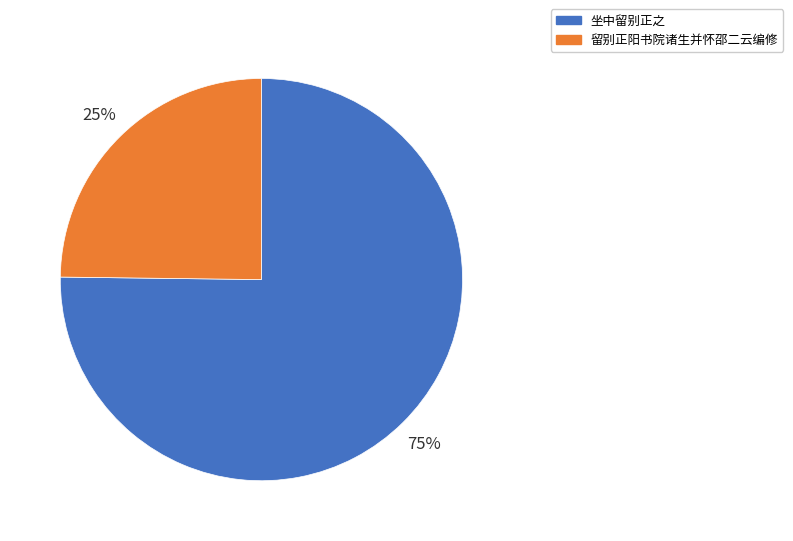

To the nearest percent, what is the difference between the largest and smallest slice percentages?

50%